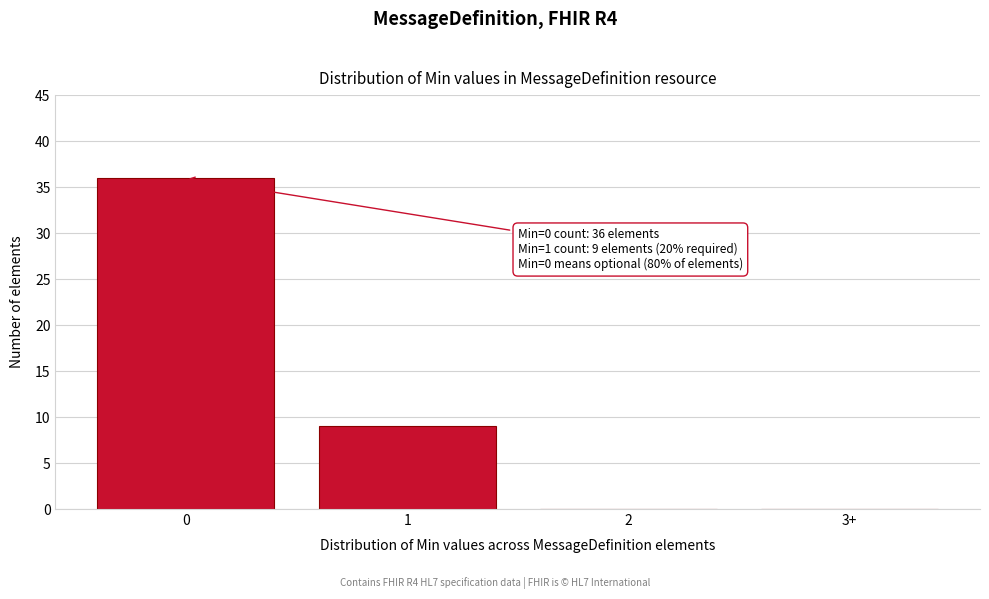

Reading left to right, transcribe all the data shown in this chart.

0=36	1=9	2=0	3+=0